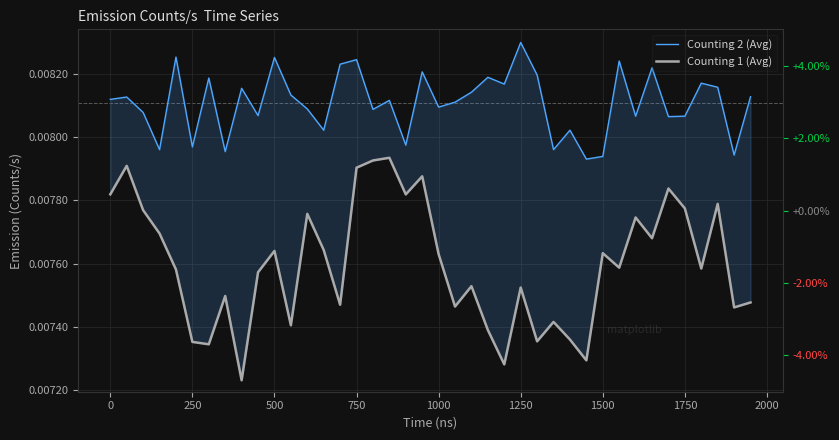

True or false: Counting 1 (Avg) has a value of 0.0 at 750.

True